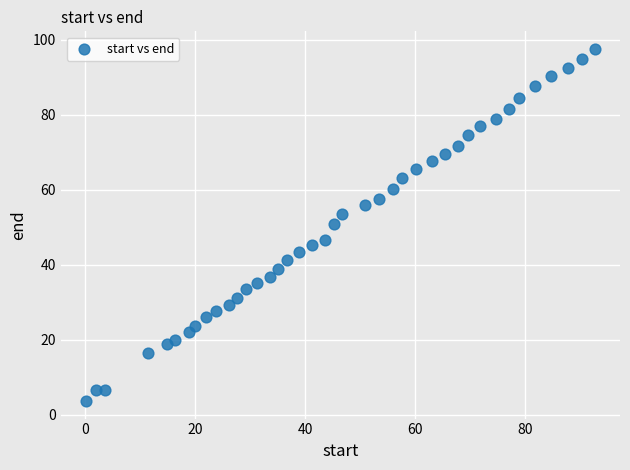

What is the range of X values (max minus min)?

92.4